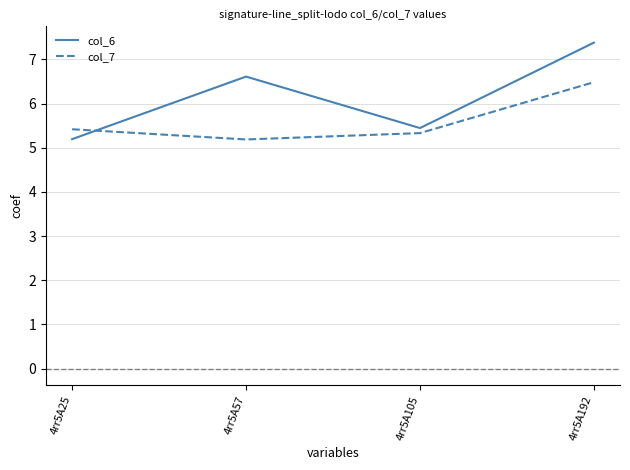

After their last crossing, which series has the higher values: col_6 or col_7?

col_6